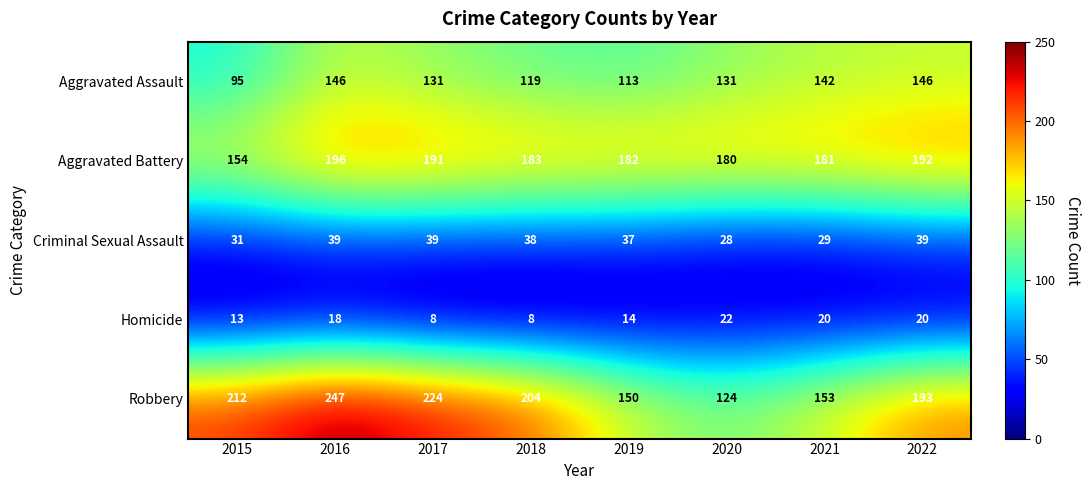

The value of Robbery at 2020 is 172. True or false?

False